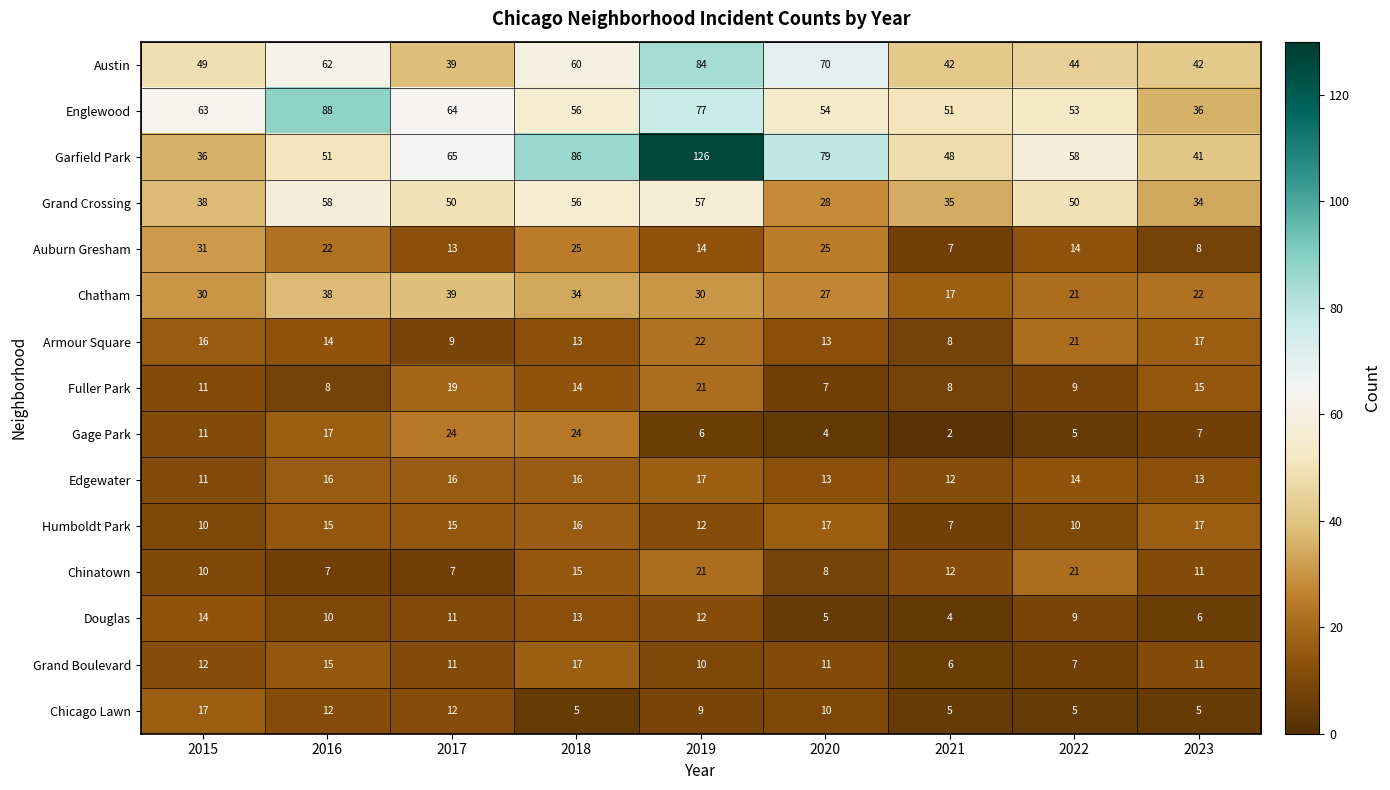

What is the average value of the Chinatown series?

12